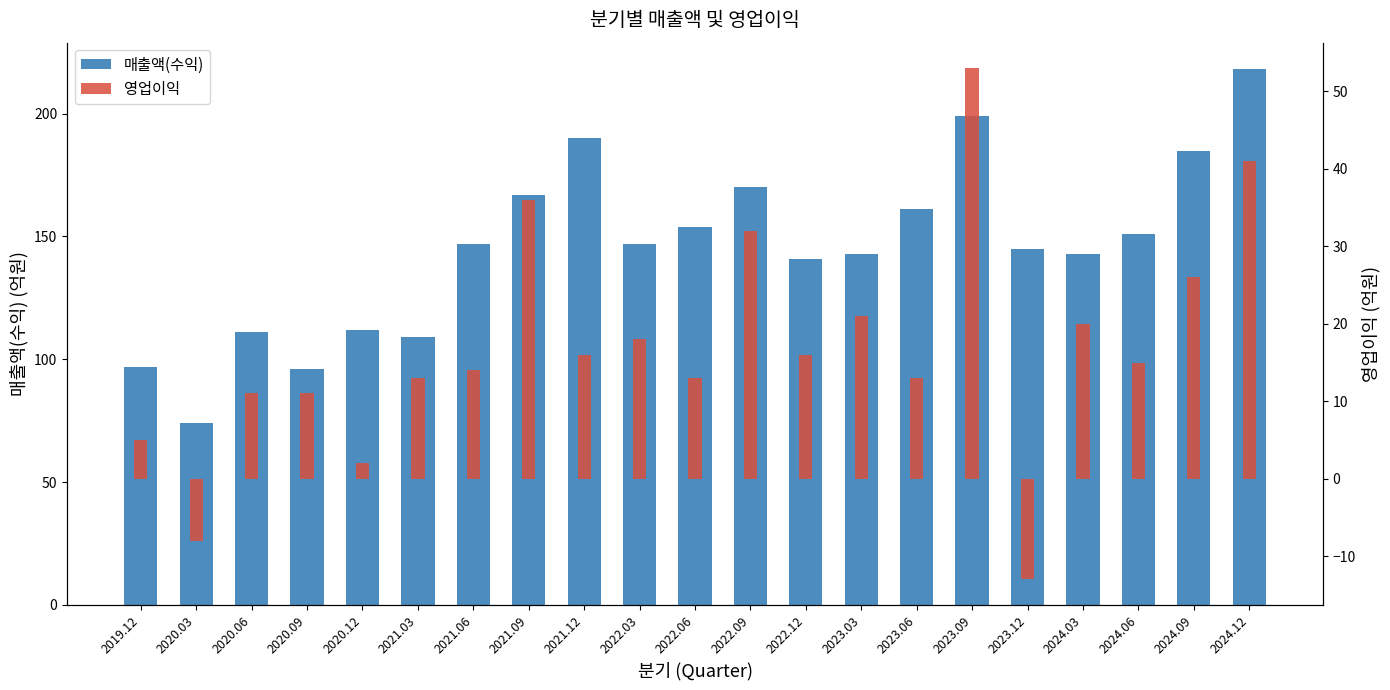

Reading left to right, what are all the values shown in this chart?

매출액(수익): 97	74	111	96	112	109	147	167	190	147	154	170	141	143	161	199	145	143	151	185	218
영업이익: 5	-8	11	11	2	13	14	36	16	18	13	32	16	21	13	53	-13	20	15	26	41